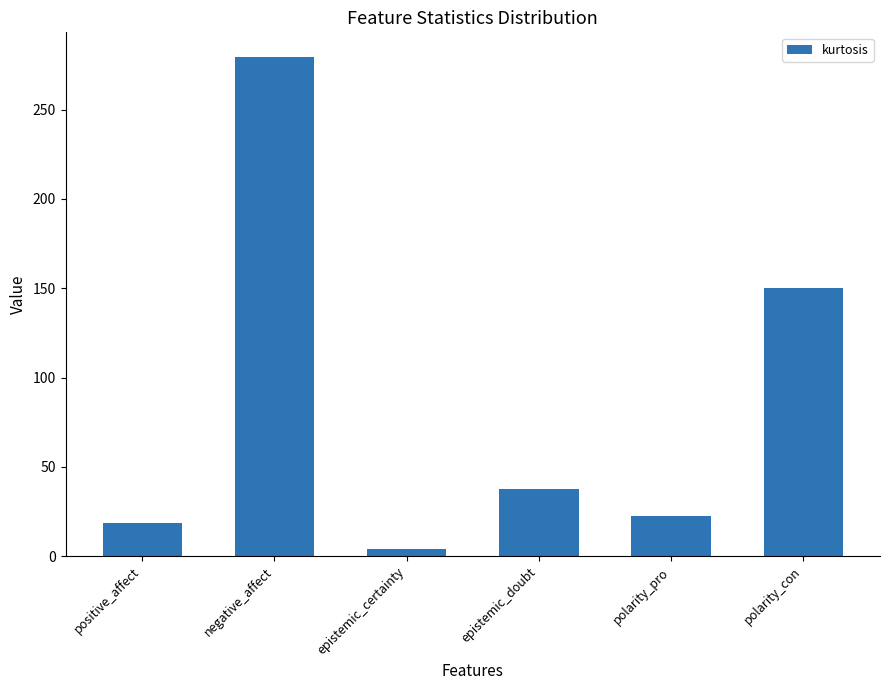

What is the difference between the values at positive_affect and epistemic_certainty?

14.1